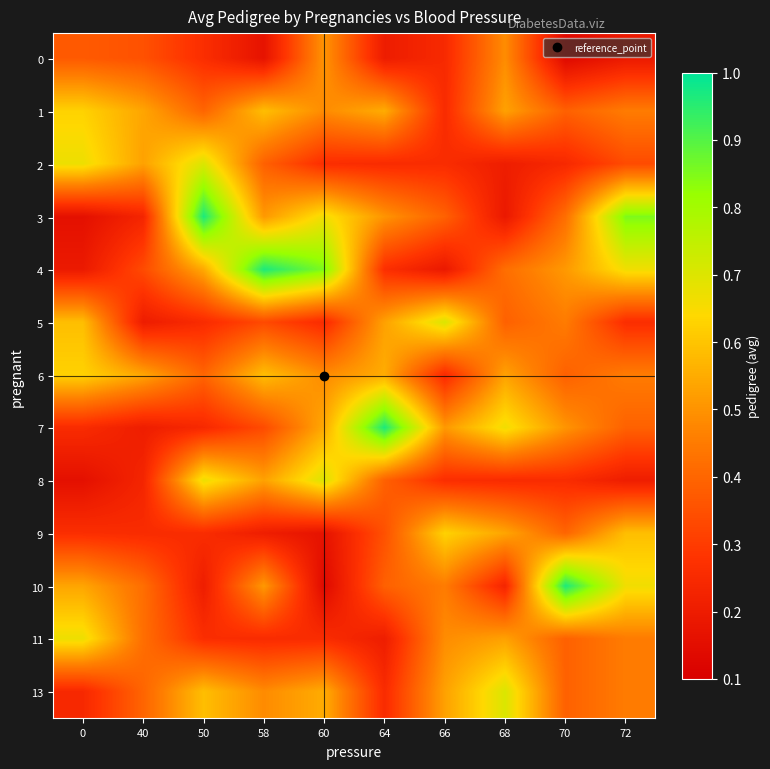

Reading right to left, what are all the values shown in this chart?

0: 72=0.2	70=0.1	68=0.5	66=0.2	64=0.2	60=0.5	58=0.2	50=0.3	40=0.4	0=0.4
1: 72=0.5	70=0.4	68=0.5	66=0.3	64=0.6	60=0.5	58=0.6	50=0.4	40=0.5	0=0.6
2: 72=0.3	70=0.2	68=0.2	66=0.3	64=0.3	60=0.3	58=0.4	50=0.7	40=0.5	0=0.7
3: 72=0.9	70=0.4	68=0.2	66=0.4	64=0.5	60=0.7	58=0.5	50=1.0	40=0.2	0=0.2
4: 72=0.7	70=0.5	68=0.4	66=0.2	64=0.3	60=0.9	58=1.0	50=0.5	40=0.3	0=0.2
5: 72=0.3	70=0.5	68=0.4	66=0.7	64=0.5	60=0.3	58=0.3	50=0.3	40=0.2	0=0.6
6: 72=0.5	70=0.4	68=0.5	66=0.3	64=0.6	60=0.5	58=0.6	50=0.4	40=0.5	0=0.6
7: 72=0.4	70=0.5	68=0.7	66=0.5	64=1.0	60=0.5	58=0.3	50=0.2	40=0.2	0=0.3
8: 72=0.2	70=0.3	68=0.3	66=0.3	64=0.4	60=0.7	58=0.5	50=0.7	40=0.2	0=0.2
9: 72=0.6	70=0.4	68=0.5	66=0.6	64=0.4	60=0.2	58=0.2	50=0.3	40=0.3	0=0.3
10: 72=0.7	70=1.0	68=0.2	66=0.5	64=0.4	60=0.1	58=0.5	50=0.2	40=0.4	0=0.5
11: 72=0.5	70=0.4	68=0.5	66=0.5	64=0.2	60=0.3	58=0.3	50=0.3	40=0.4	0=0.7
13: 72=0.5	70=0.4	68=0.7	66=0.5	64=0.3	60=0.6	58=0.5	50=0.6	40=0.4	0=0.2